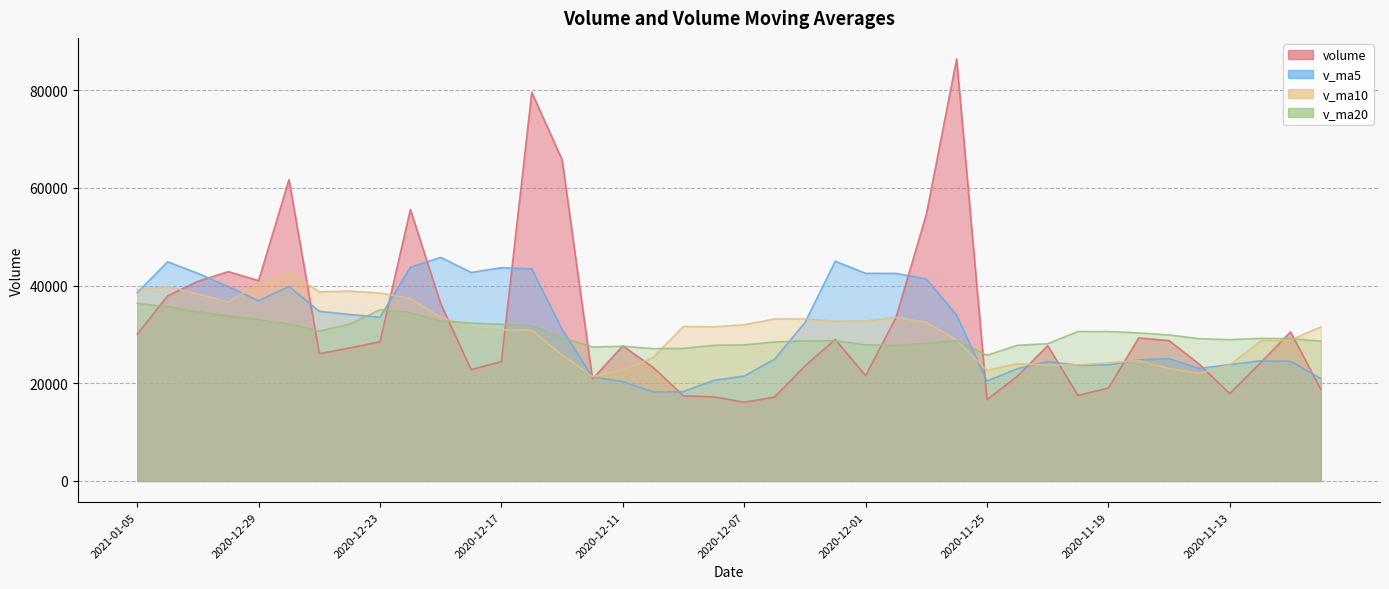

What are all the series names shown in the legend?

volume, v_ma5, v_ma10, v_ma20